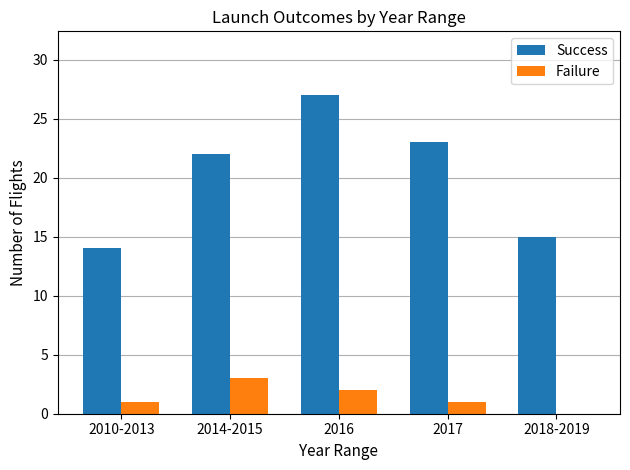

Which series changed the most between 2016 and 2017?

Success